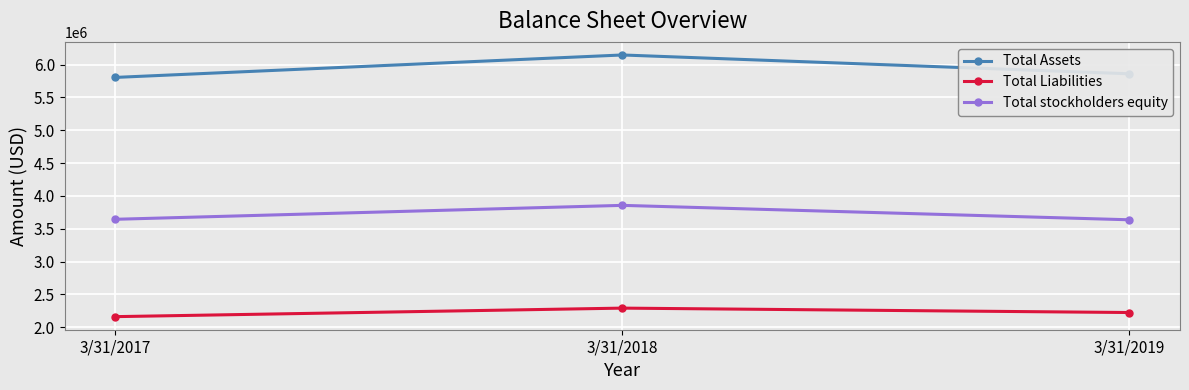

Does the chart have visible grid lines?

Yes